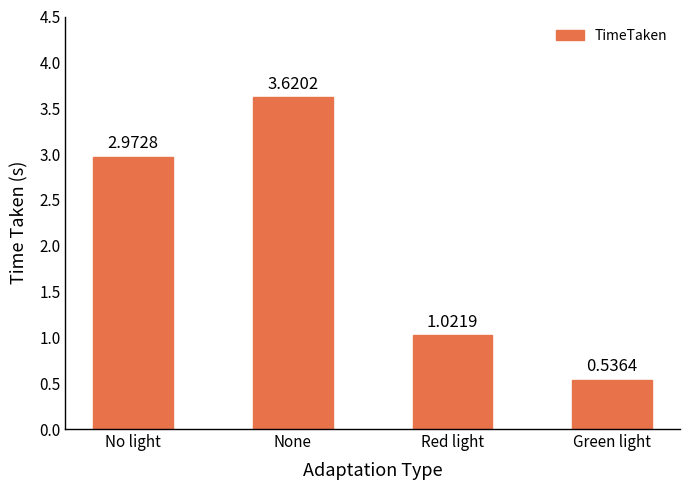

At which category does the chart reach its peak across all series?

None